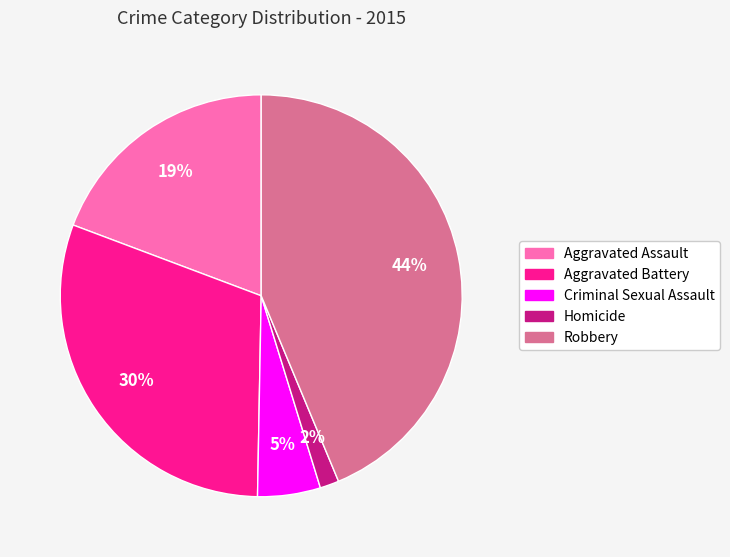

To the nearest percent, what is the average slice percentage?

20%